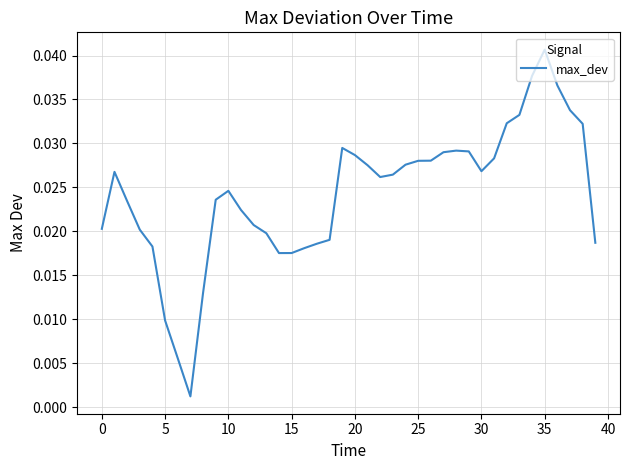

Does the chart display data point markers on the line(s)?

No